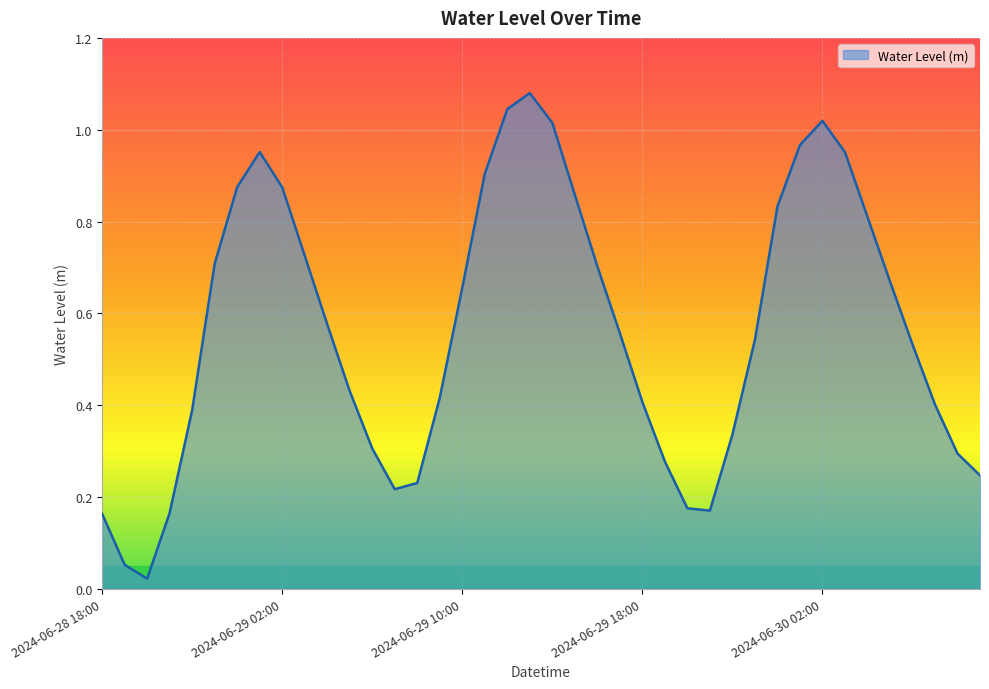

What is the difference between the maximum and minimum values?

1.1